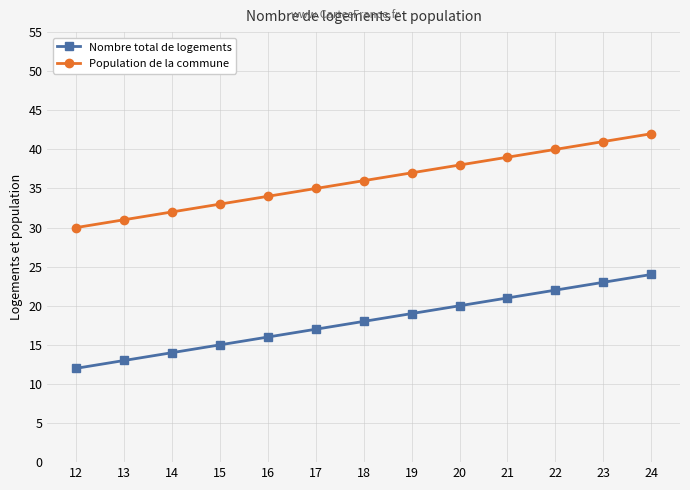

At how many categories does at least one series exceed 29?

13